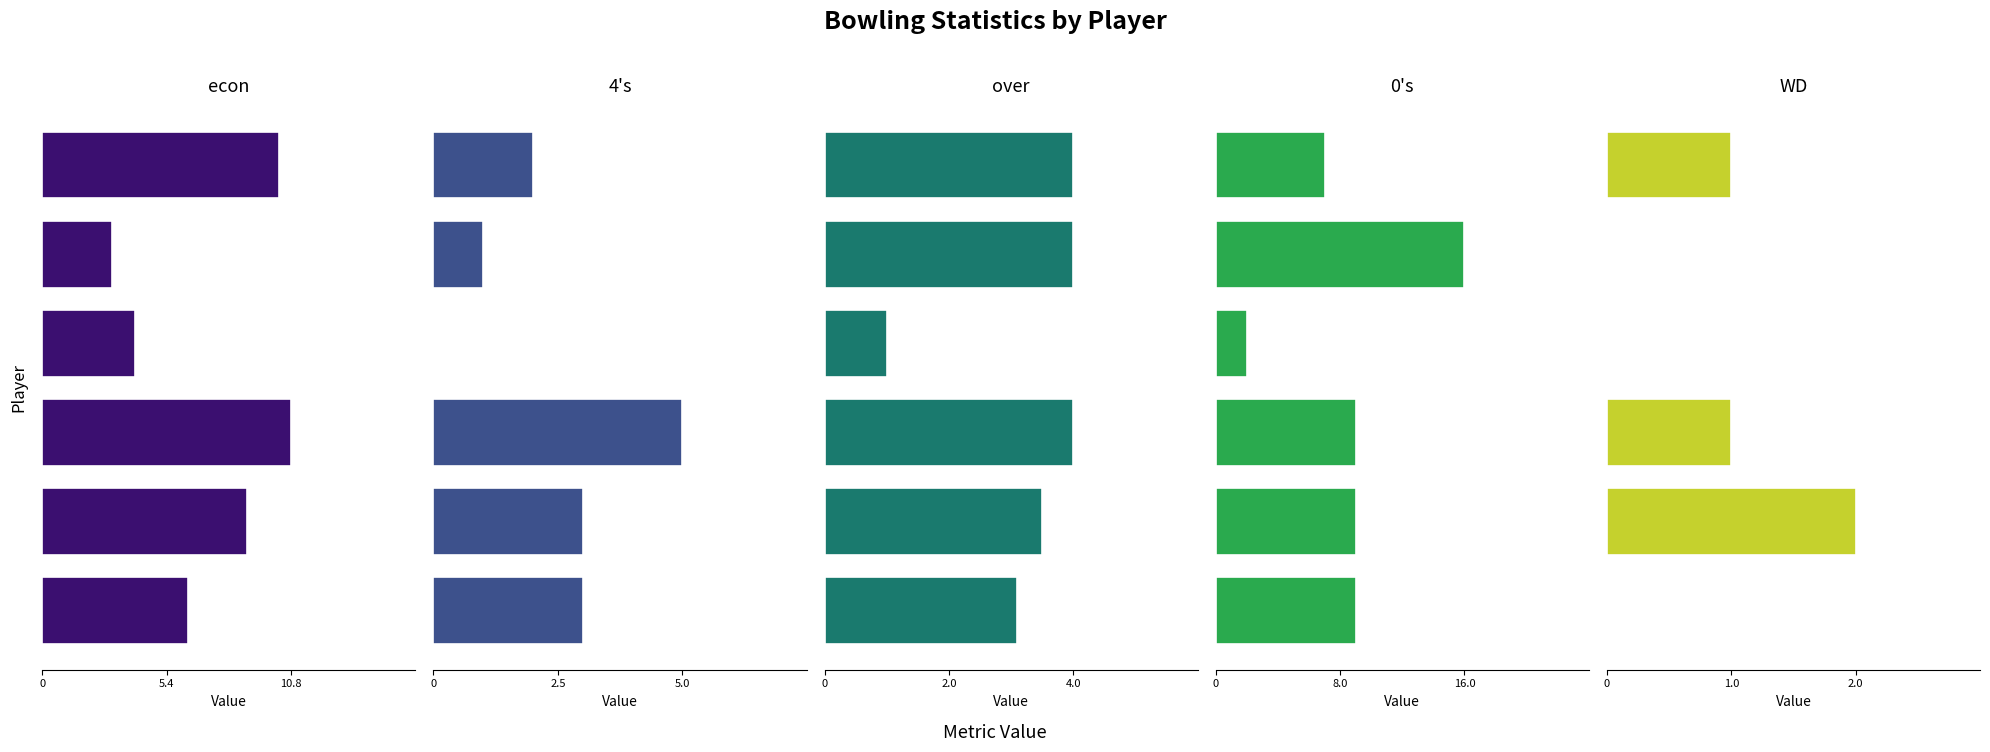

How many groups of bars are there?

6